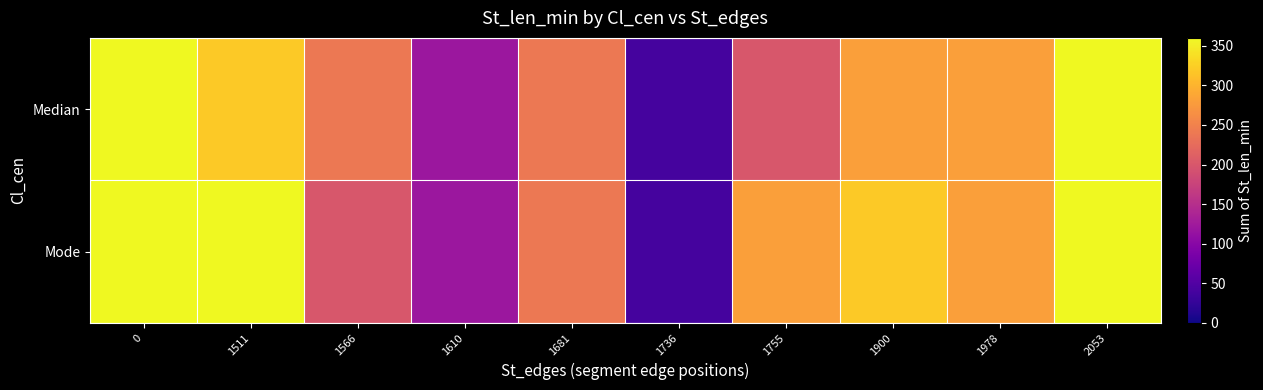

Reading left to right, extract all data points from this chart.

Median: 0=360	1511=320	1566=240	1610=120	1681=240	1736=40	1755=200	1900=280	1978=280	2053=360
Mode: 0=360	1511=360	1566=200	1610=120	1681=240	1736=40	1755=280	1900=320	1978=280	2053=360